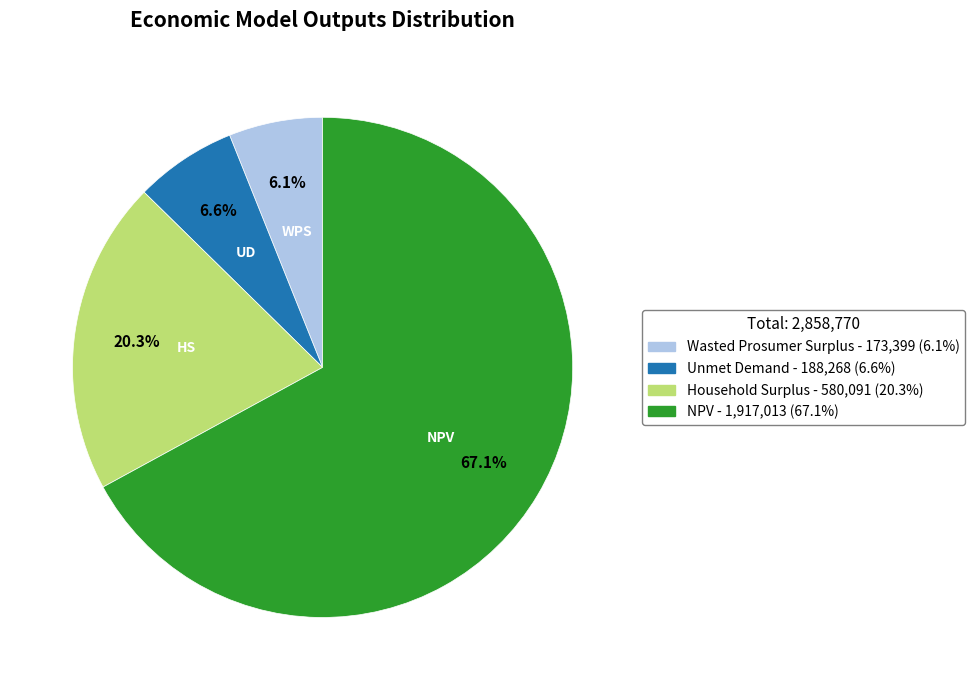

The Unmet Demand slice represents 7% of the pie. True or false?

True